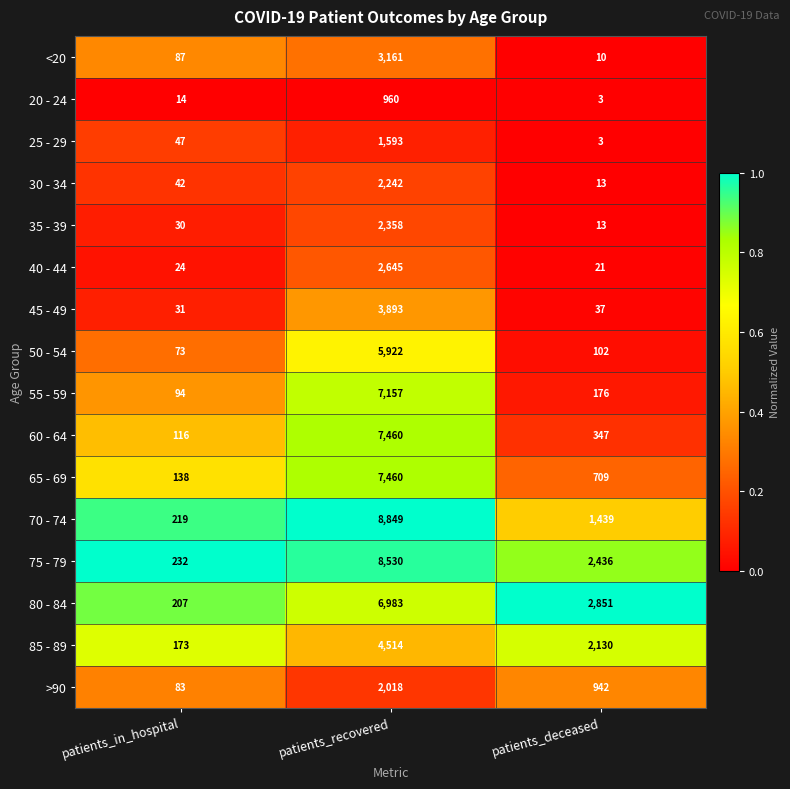

Which series has the largest total across all categories?

75 - 79